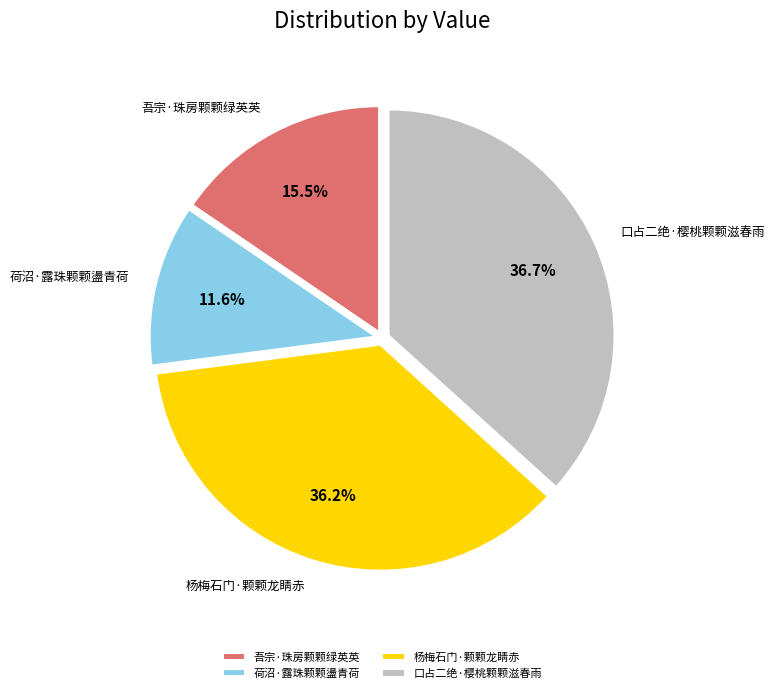

Between 吾宗·珠房颗颗绿英英 and 杨梅石门·颗颗龙睛赤, which is larger?

杨梅石门·颗颗龙睛赤